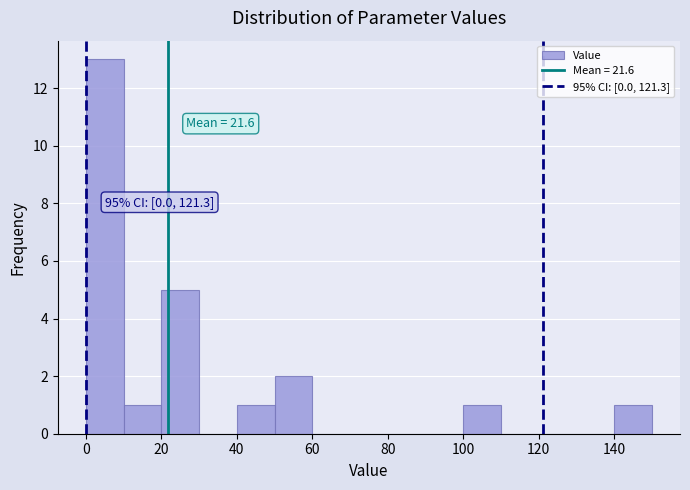

Which range on the x-axis has the tallest bar?

0 to 10